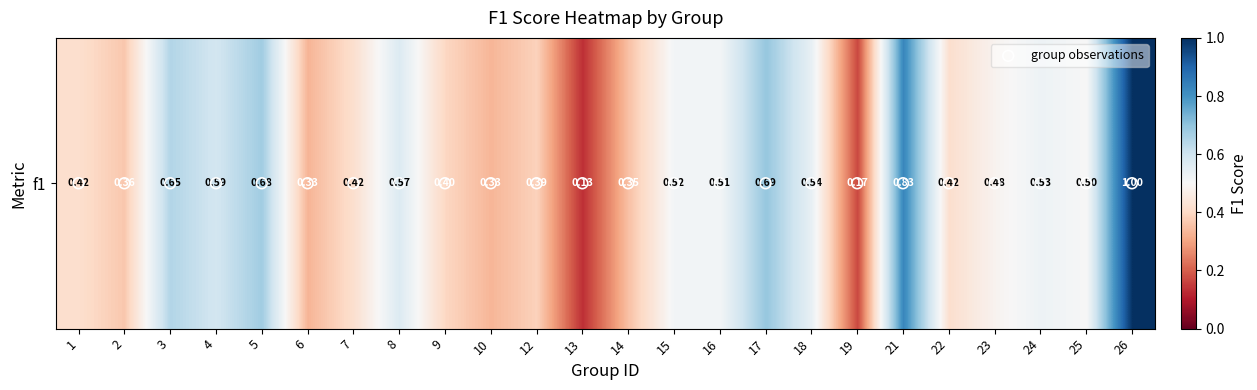

Is it true that group observations equals 0.0 at 3?

True